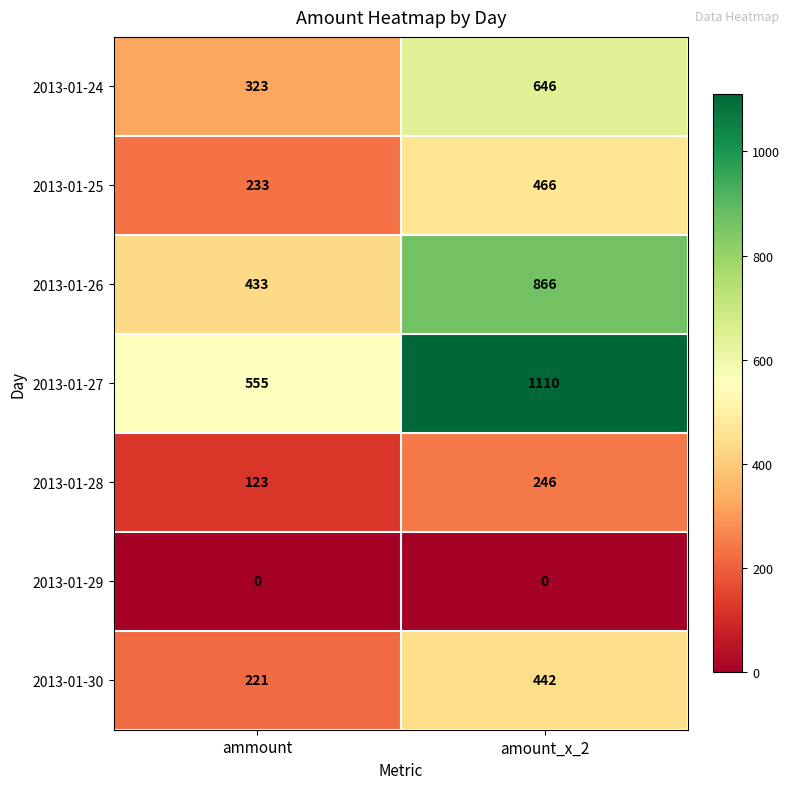

Which series has the largest total across all categories?

2013-01-27